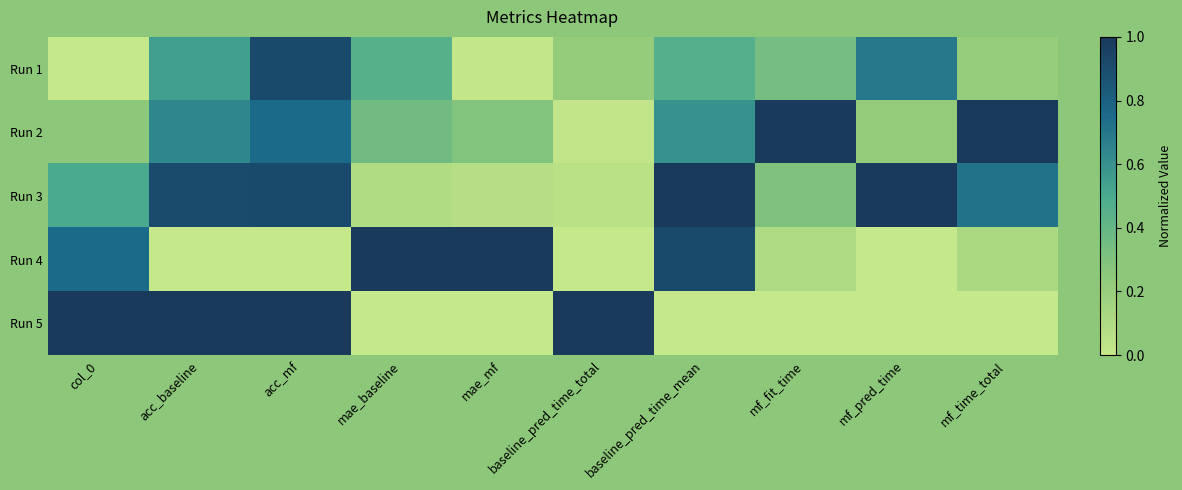

At which category is the sum across all series the highest?

acc_mf